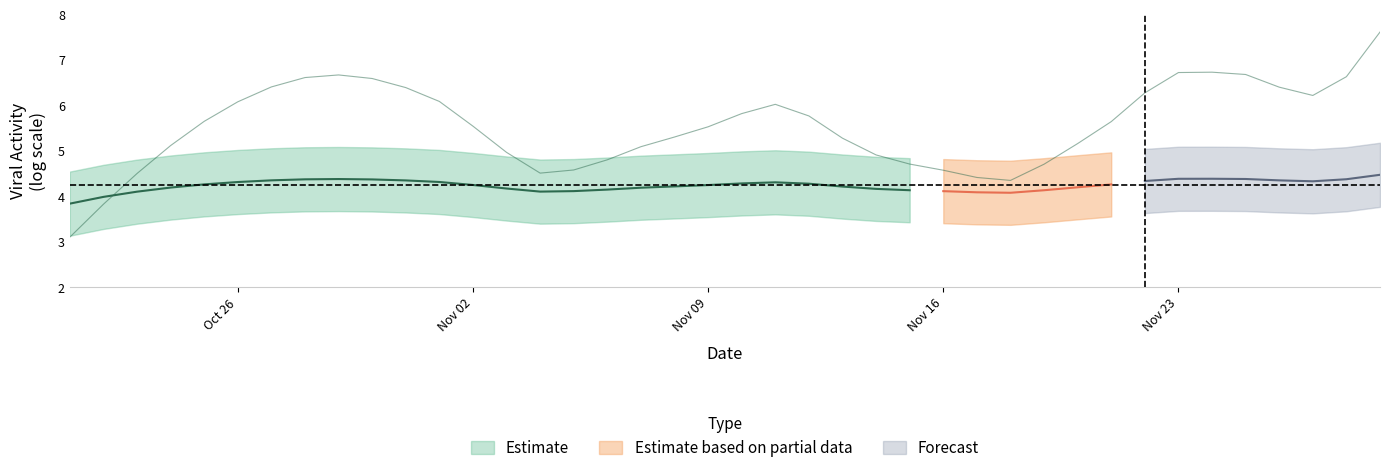

What is the highest value of the lowess_data_lne_stdev series?

0.7